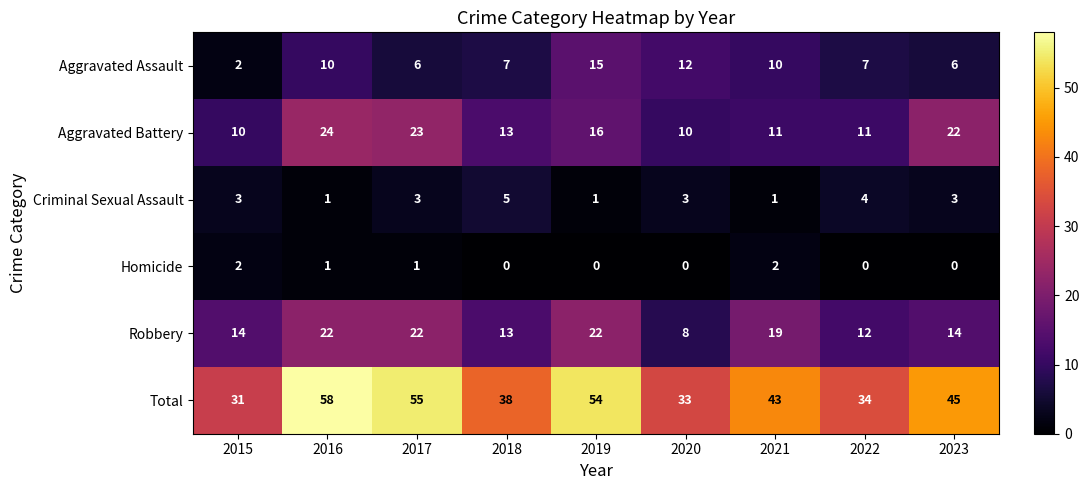

The value of Aggravated Battery at 2021 is 3. True or false?

False